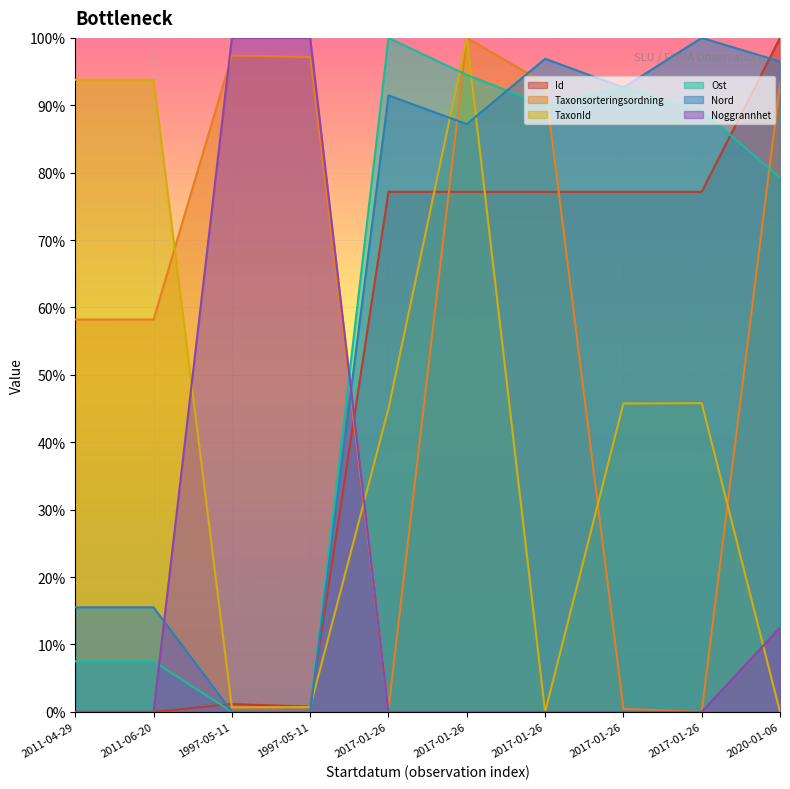

What is the difference between the Nord values at 2017-01-26 and 2011-06-20?

0.8